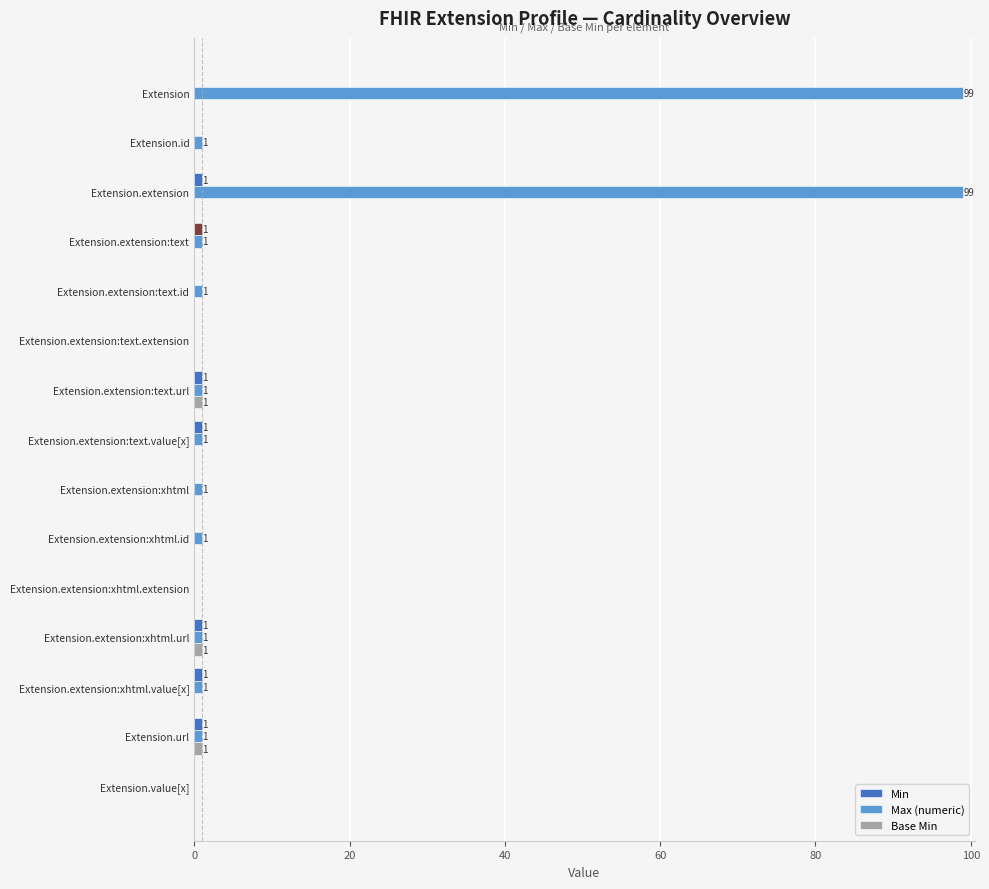

Which series has the largest total across all categories?

Max (numeric)